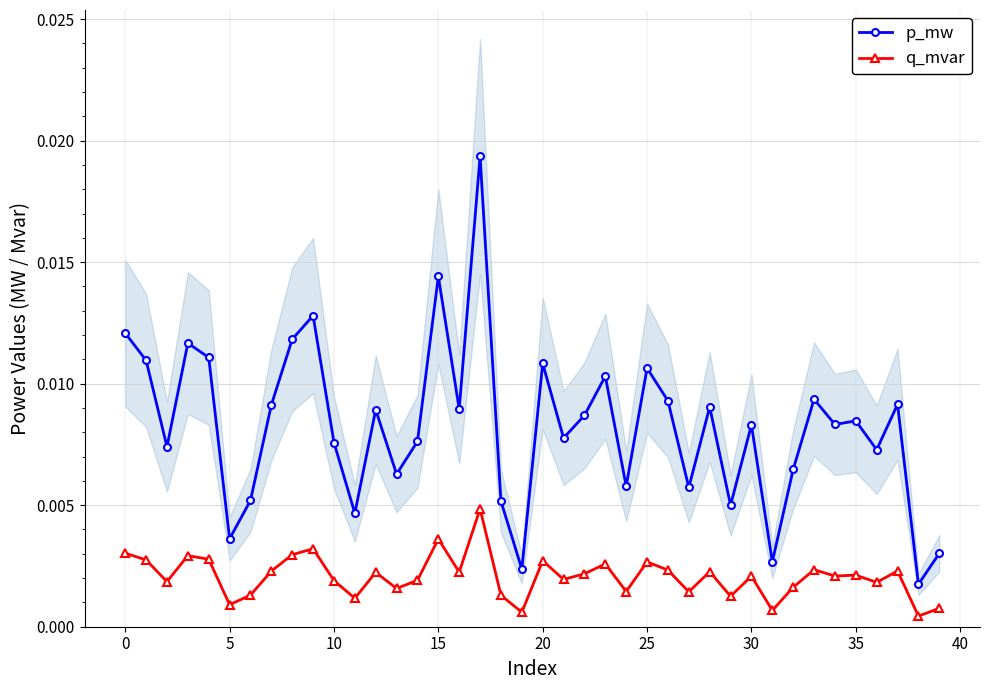

True or false: q_mvar and p_mw intersect in this chart.

False